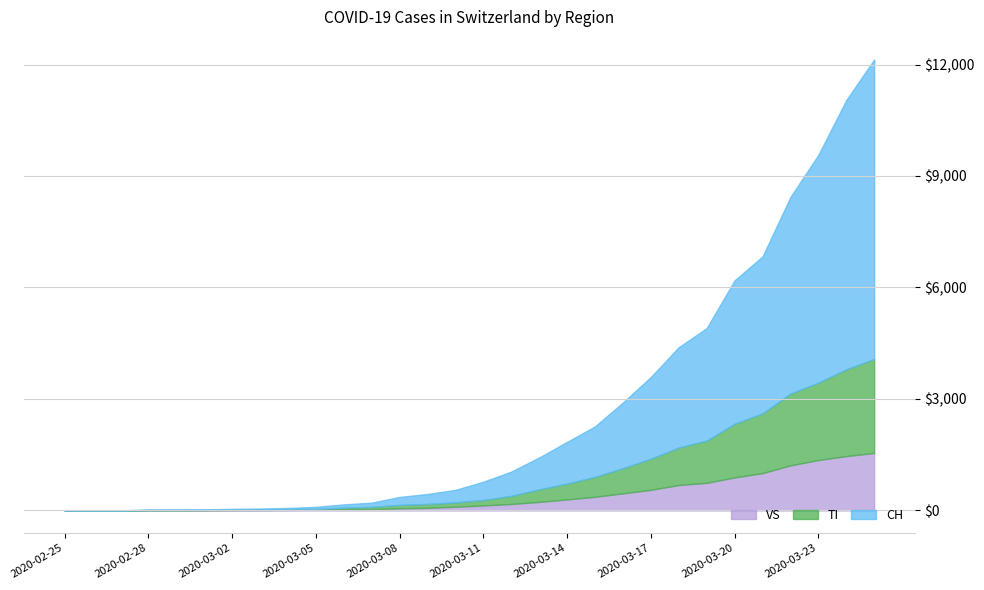

What is the label of the 15th point from the right?

2020-03-11